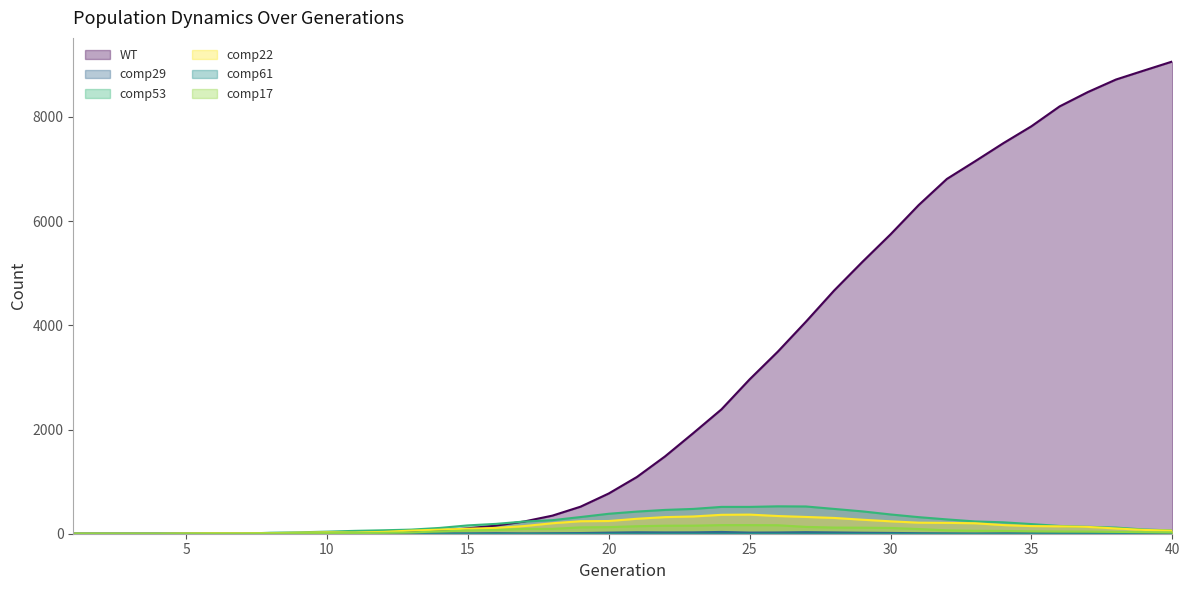

True or false: comp17 has more than 1 points higher than both neighbors.

False